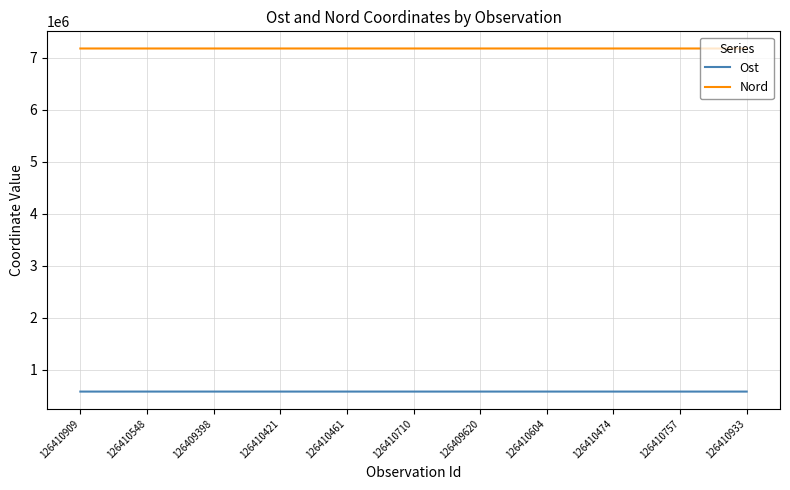

At 126409398, list the series in order from largest to smallest.

Nord, Ost